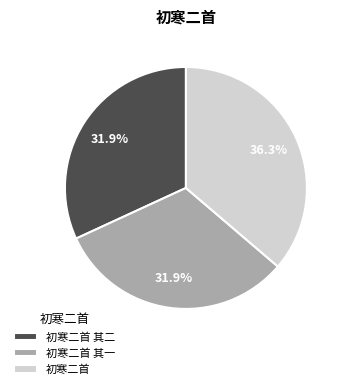

How many segments does this pie chart have?

3